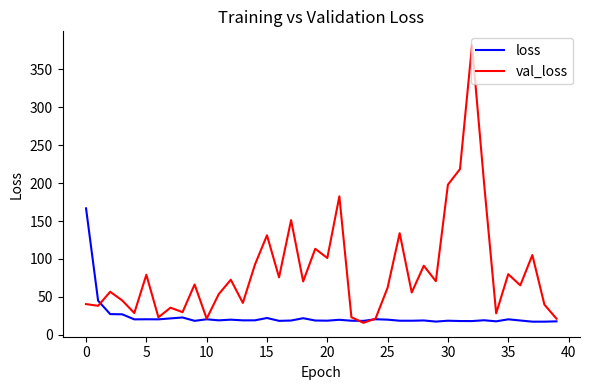

Rank the series by their maximum value, from lowest to highest.

loss, val_loss